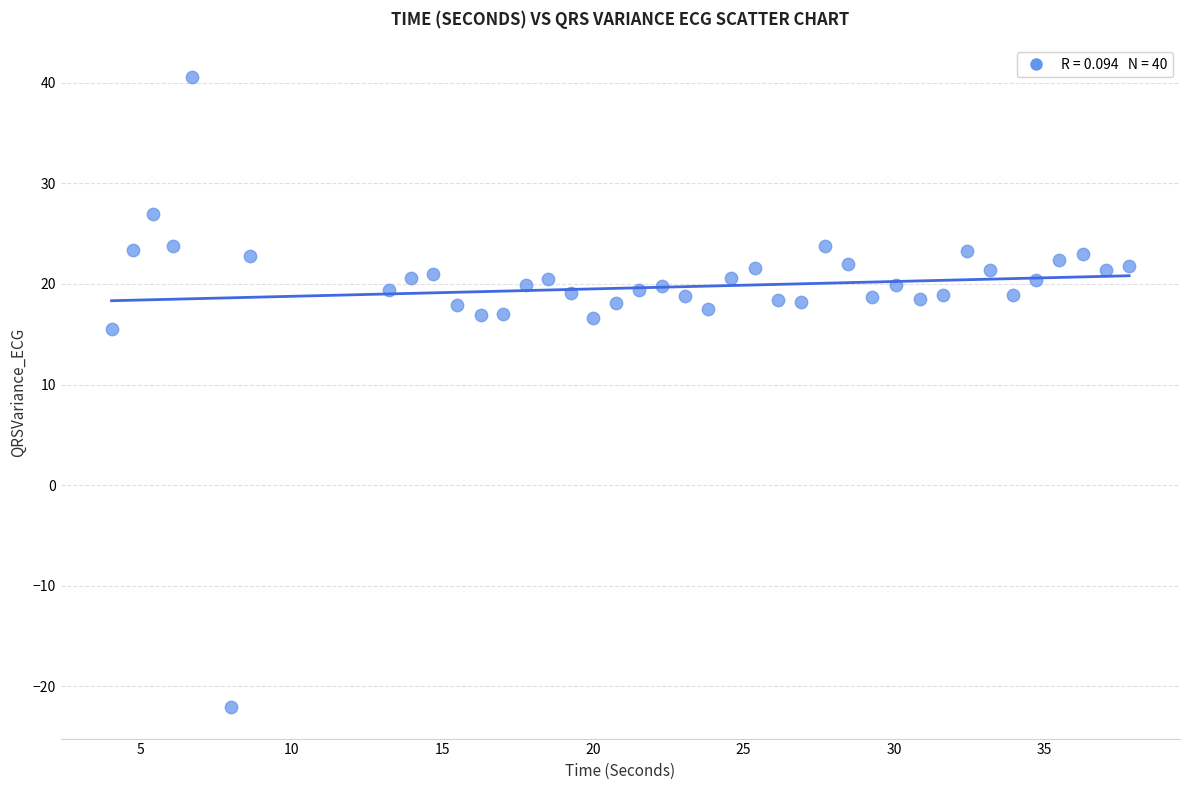

What Y value in the scatter plot is closest to 9?

15.5